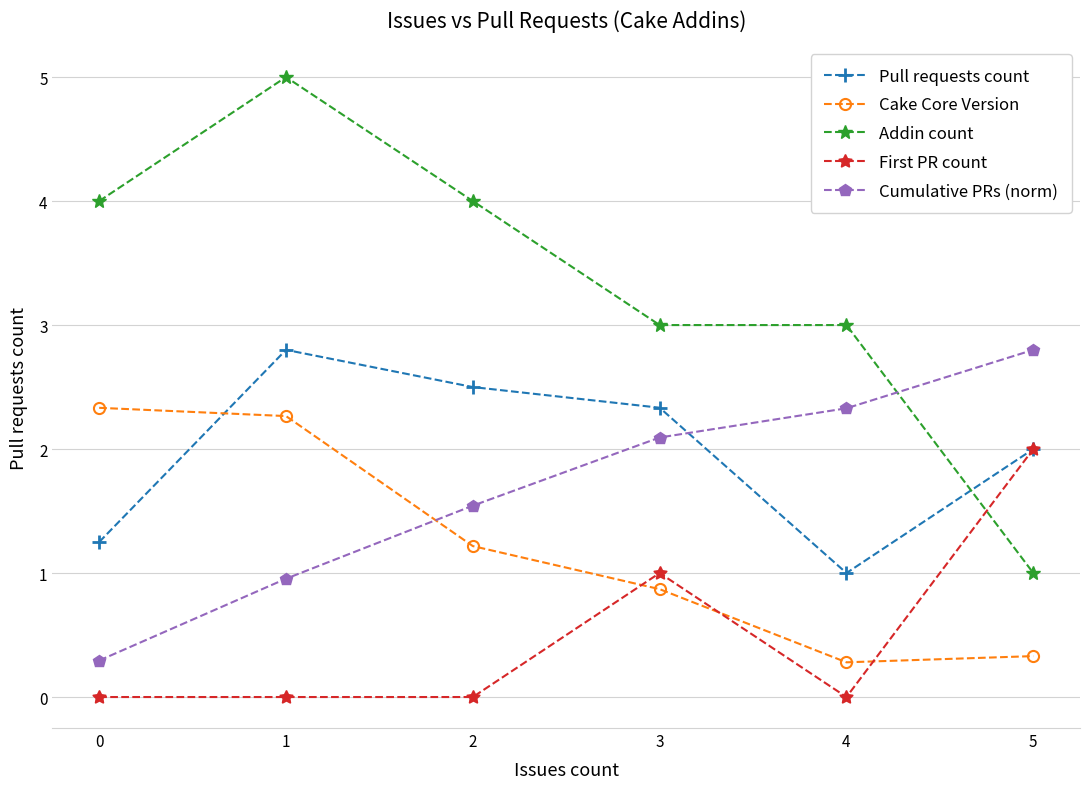

At which label is Pull requests count closest to 1?

4